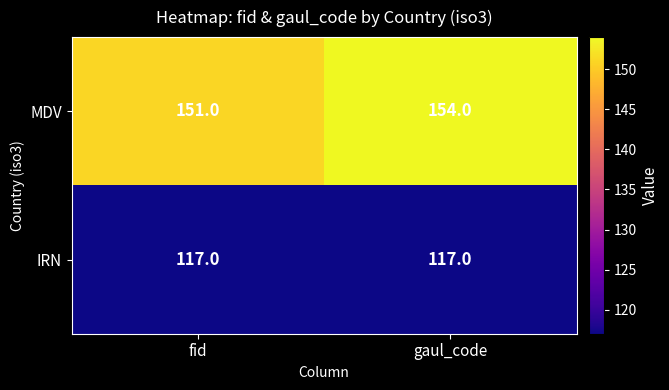

True or false: IRN has a value of 197 at fid.

False